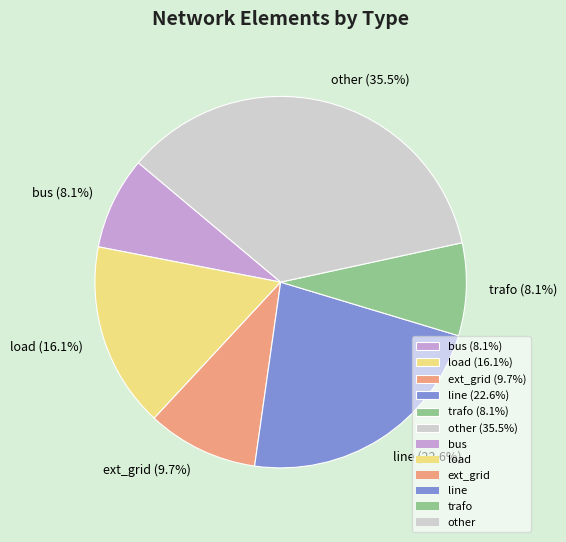

To the nearest percent, what is the combined percentage of ext_grid and line?

32%